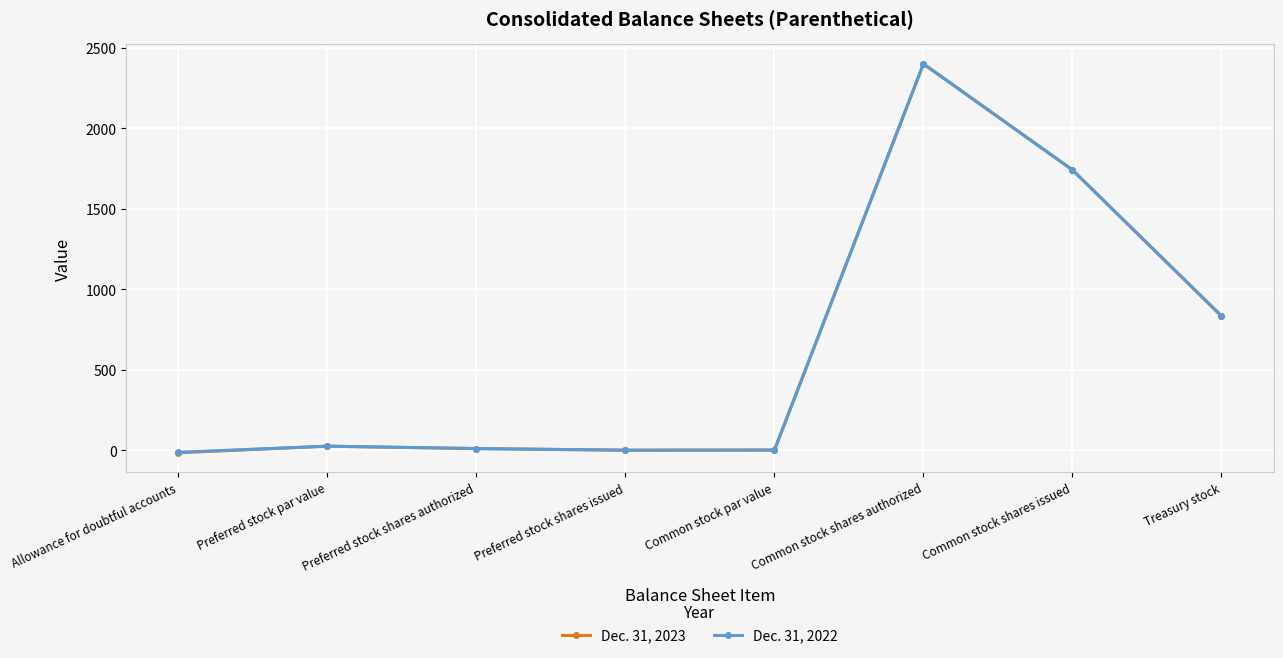

Which category has the highest value across all series?

Common stock shares authorized